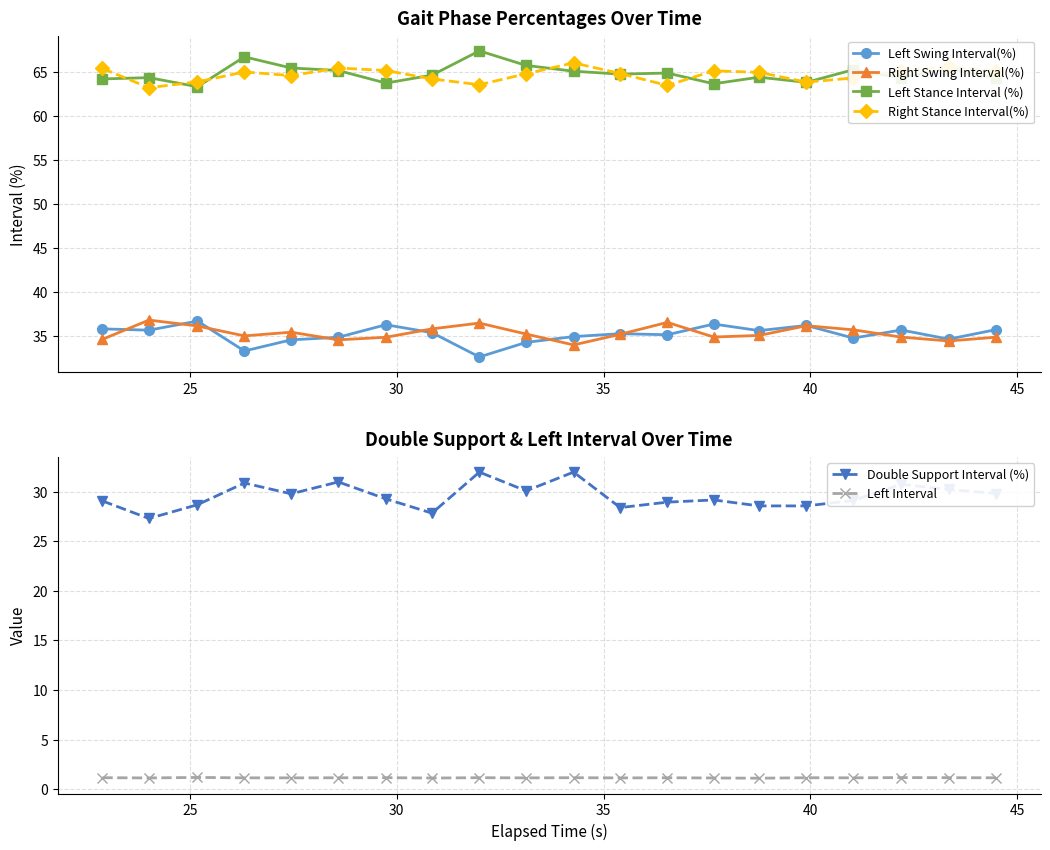

What is the highest value of the Left Stance Interval (%) series?

67.4